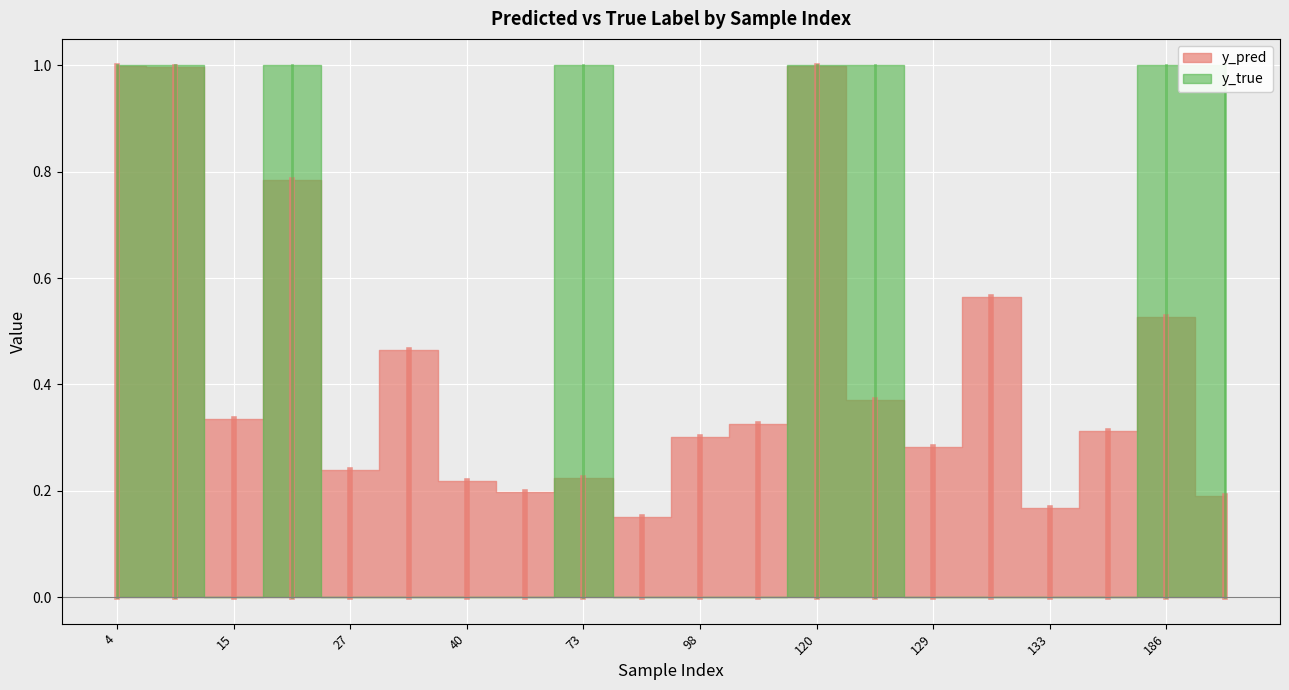

Is it true that y_true equals 0.5 at 130?

False